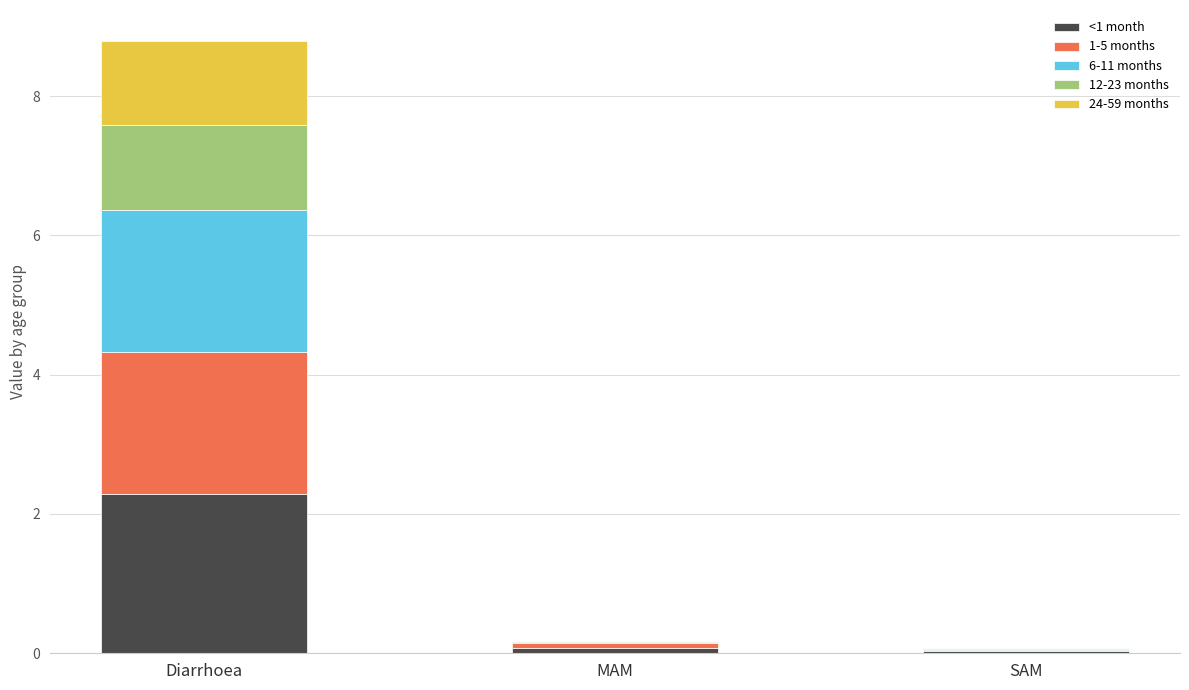

What are all the series names shown in the legend?

<1 month, 1-5 months, 6-11 months, 12-23 months, 24-59 months